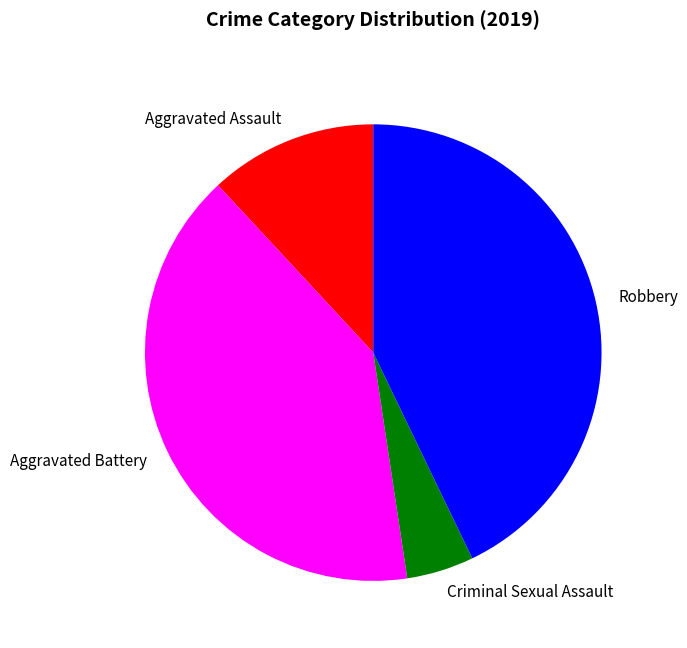

What is the largest slice in the pie chart?

Robbery